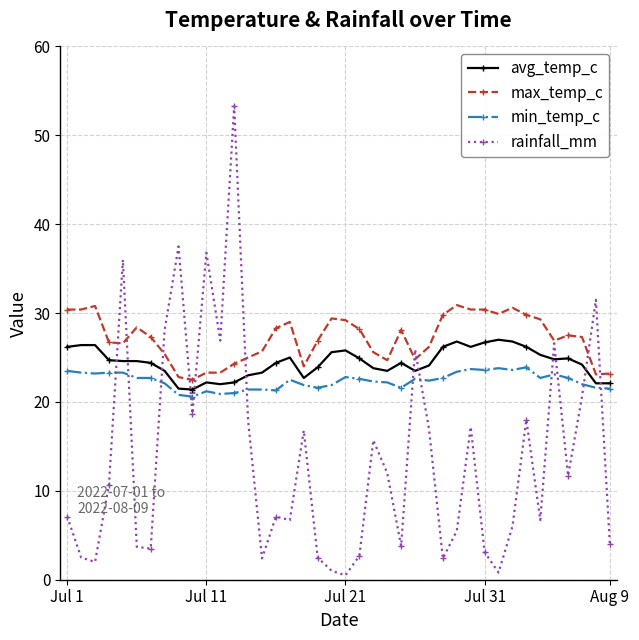

What is the value of the avg_temp_c point at the 33rd from the left?

26.8